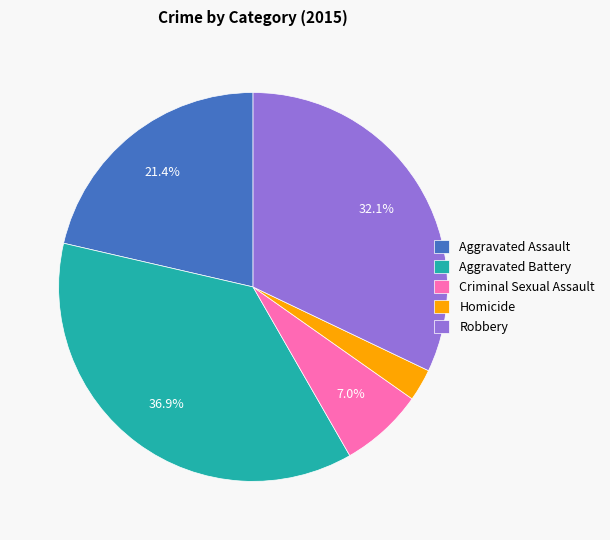

How many slices are in this pie chart?

5